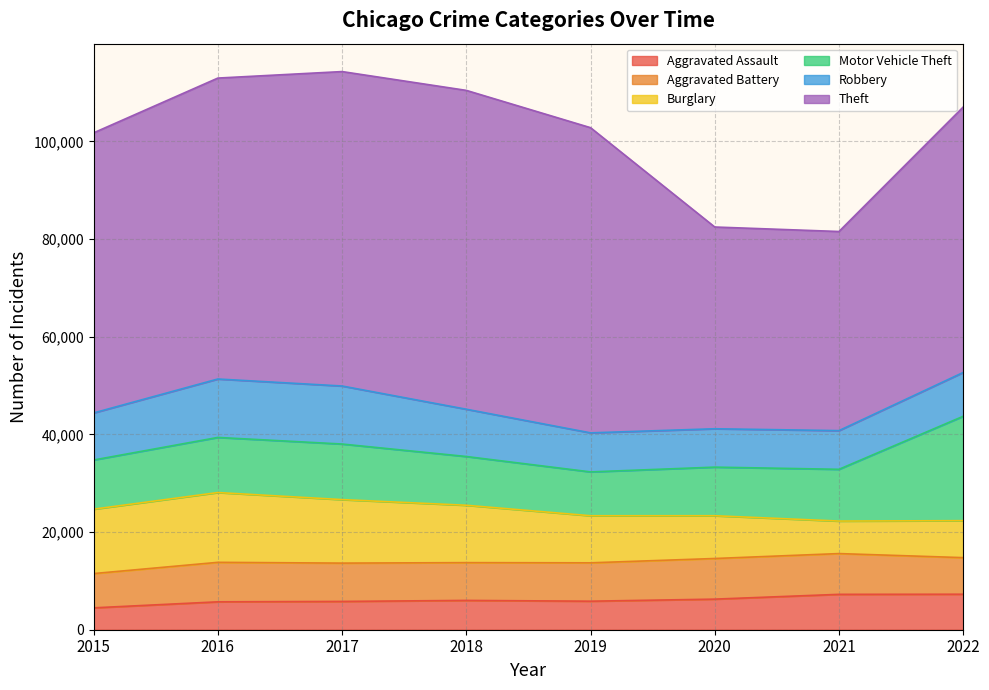

Between which two adjacent categories do Burglary and Motor Vehicle Theft first intersect?

2019 and 2020